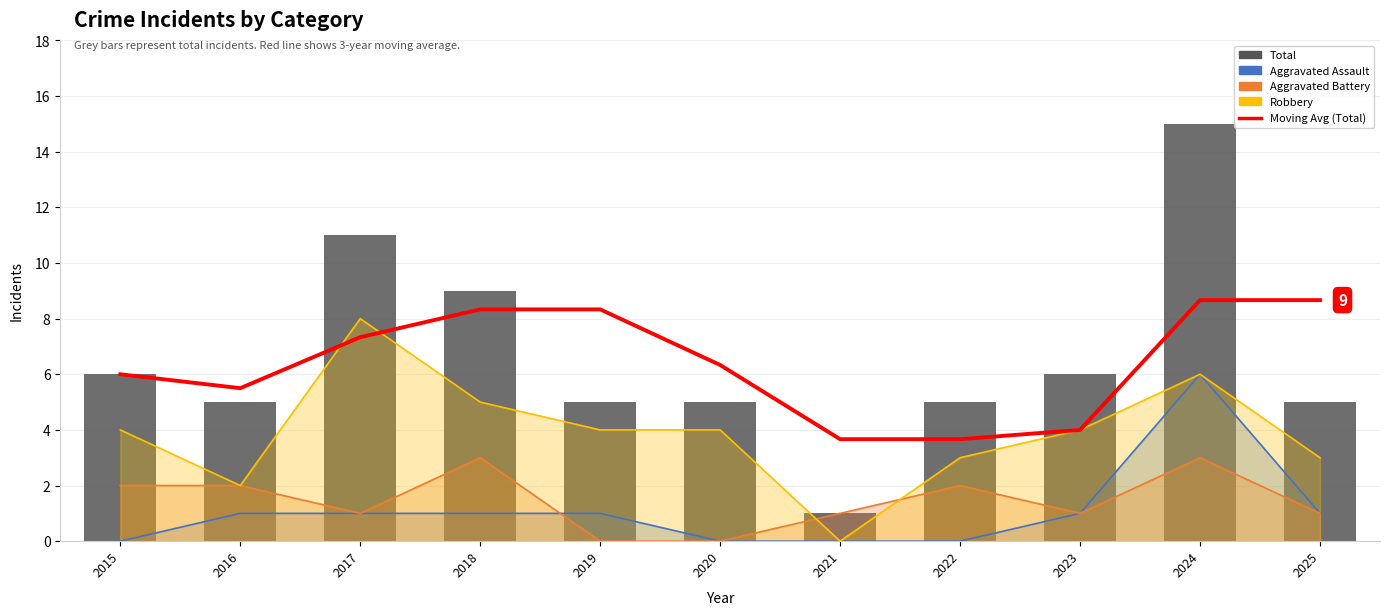

At which category is the sum across all series the highest?

2024